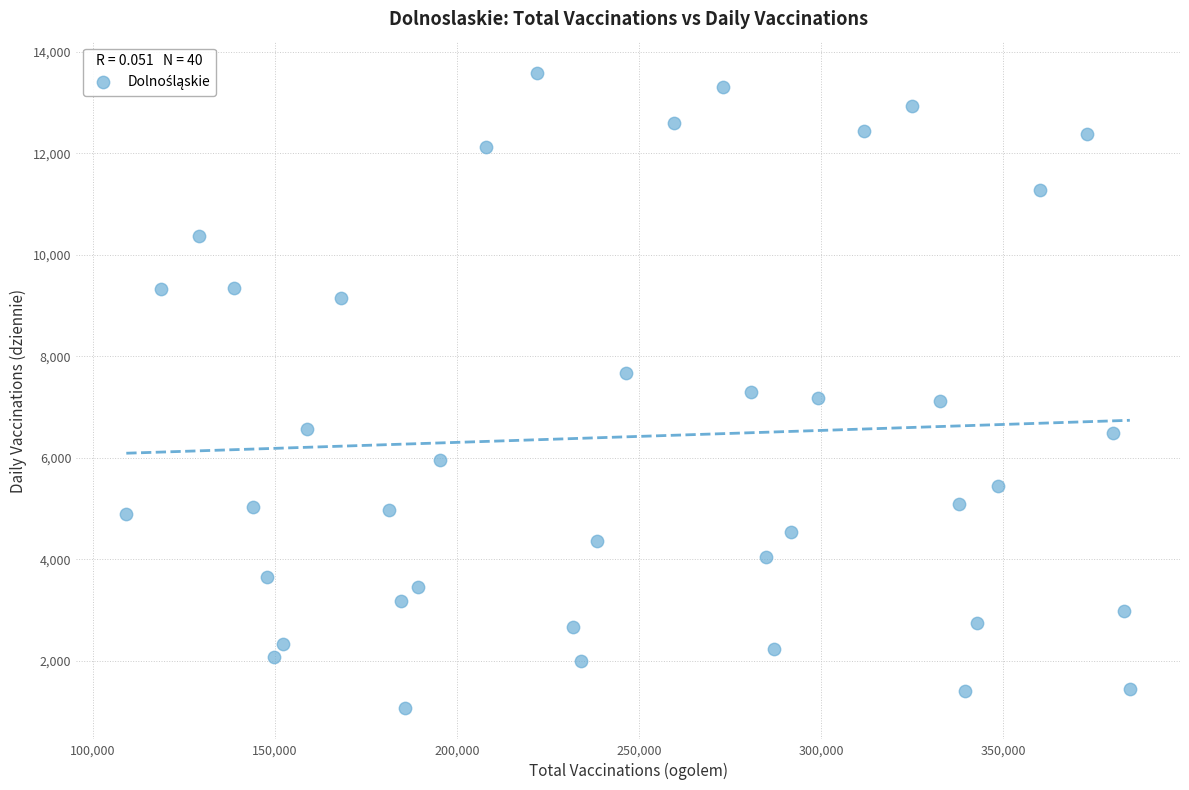

What is the range of X values (max minus min)?

275710